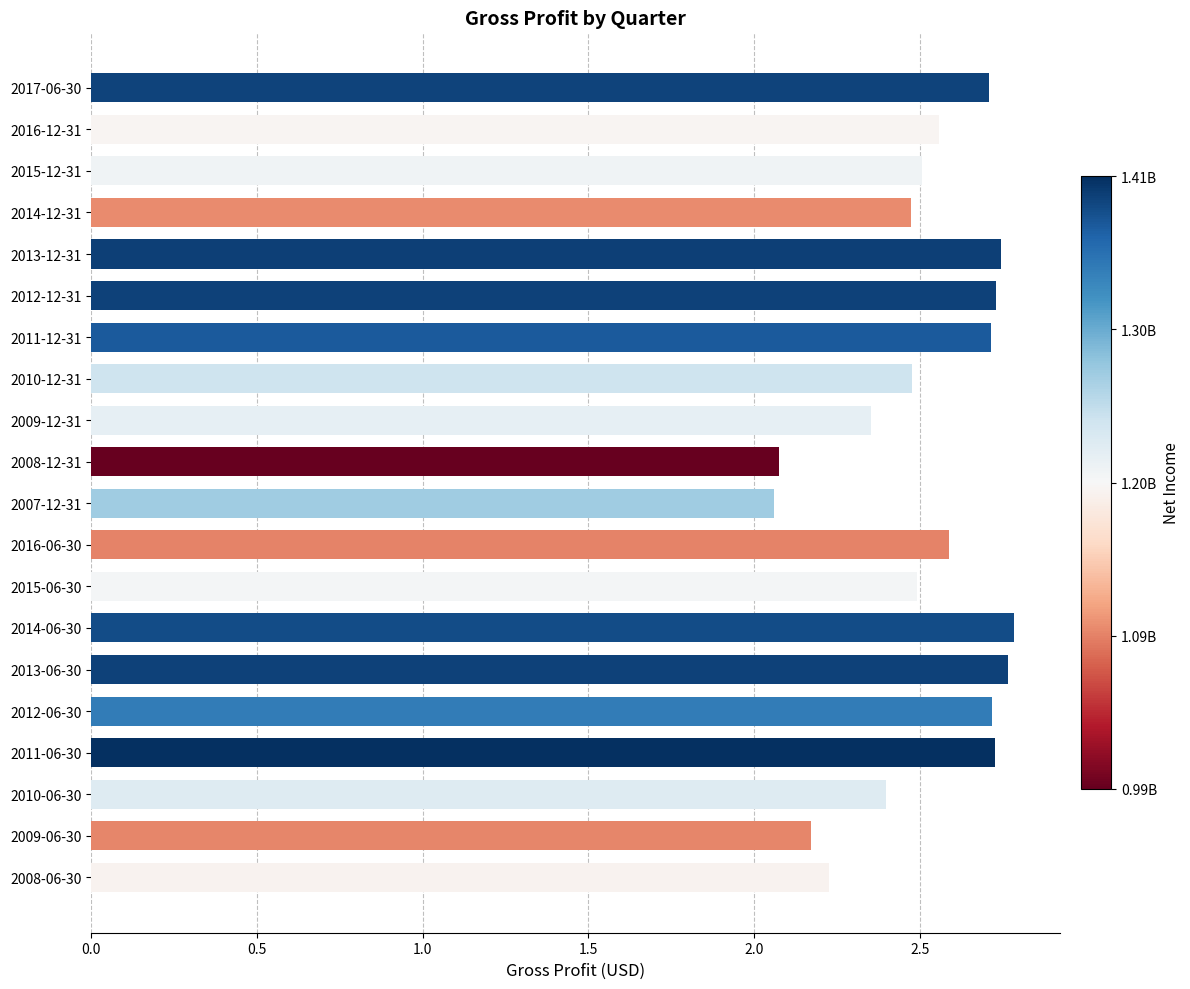

Approximately how many times larger is the value at 2008-12-31 compared to 2014-12-31?

0.8